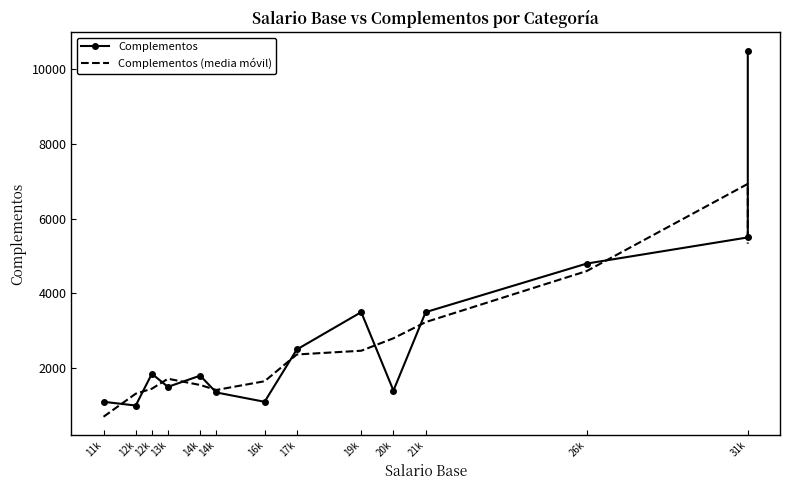

Is the value of Complementos (media móvil) at 11k greater than the value of Complementos at 20k?

No